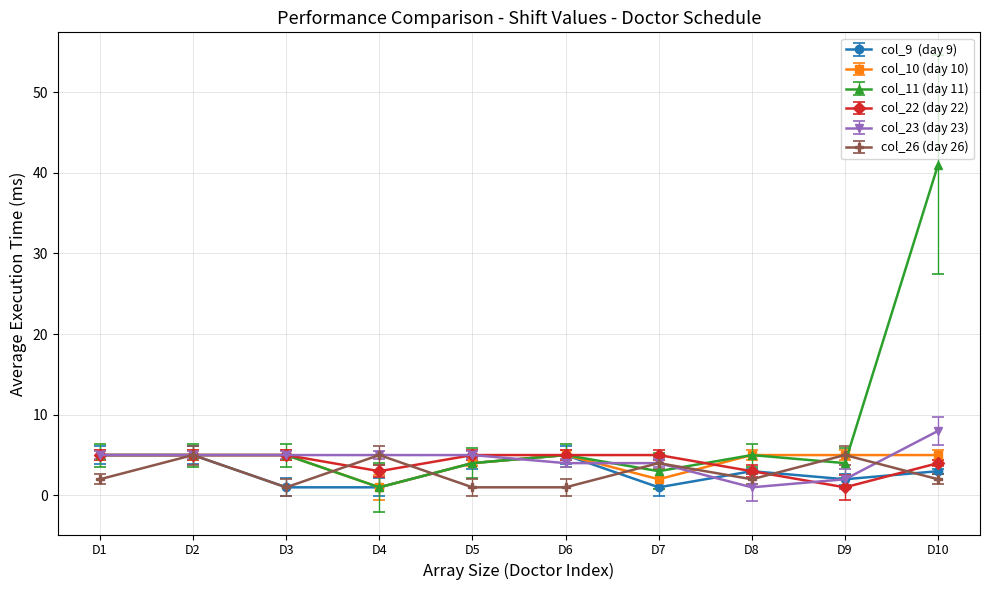

At which category does the chart reach its peak across all series?

D10